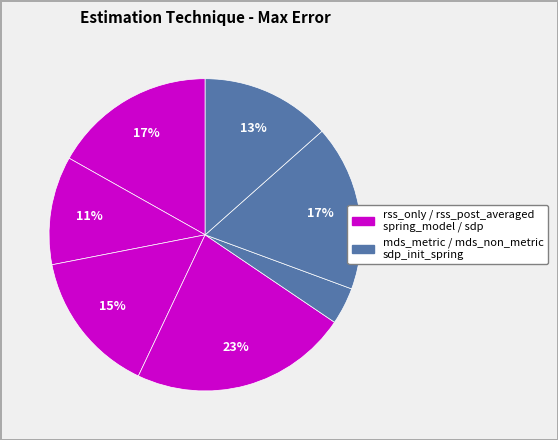

How many slices are in this pie chart?

7